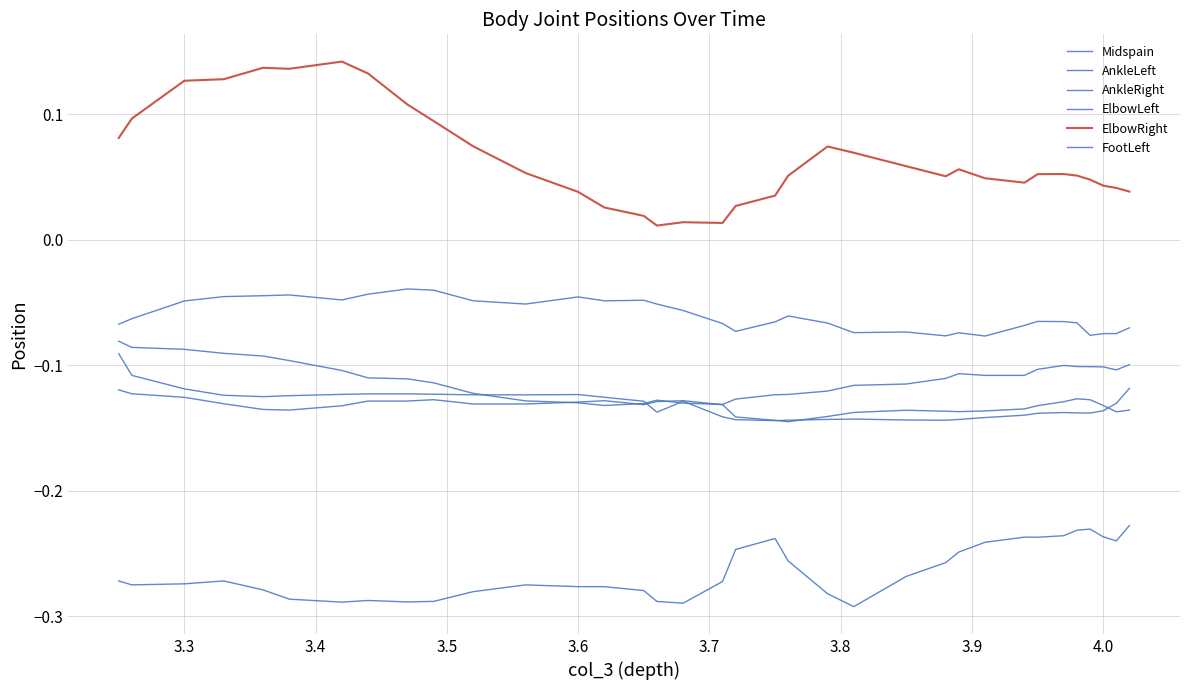

How many lines are shown in the chart?

6